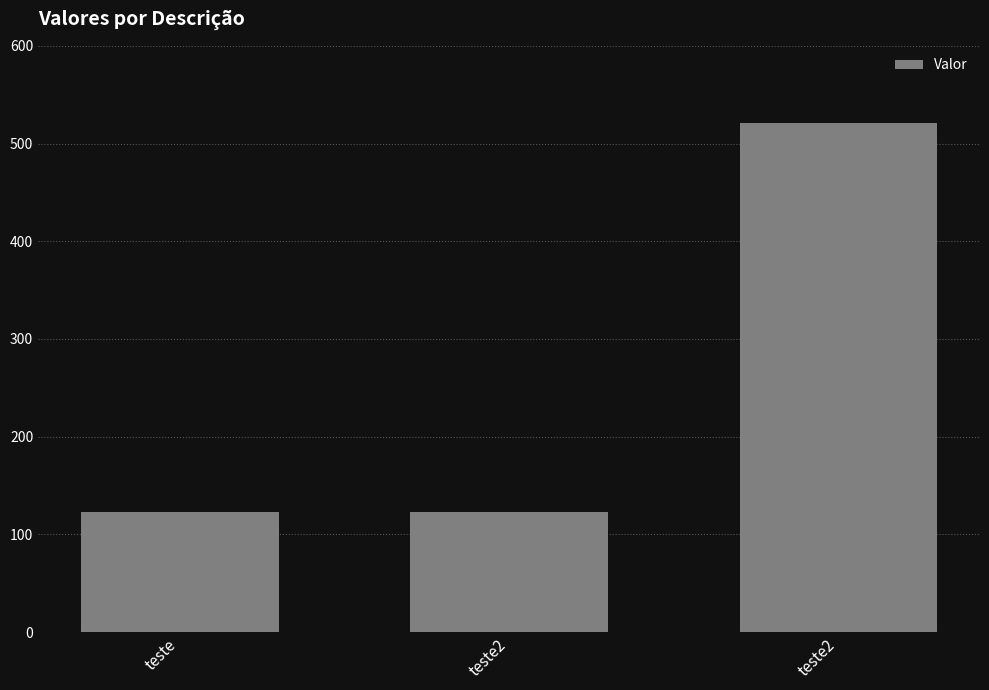

Are the bars horizontal?

No